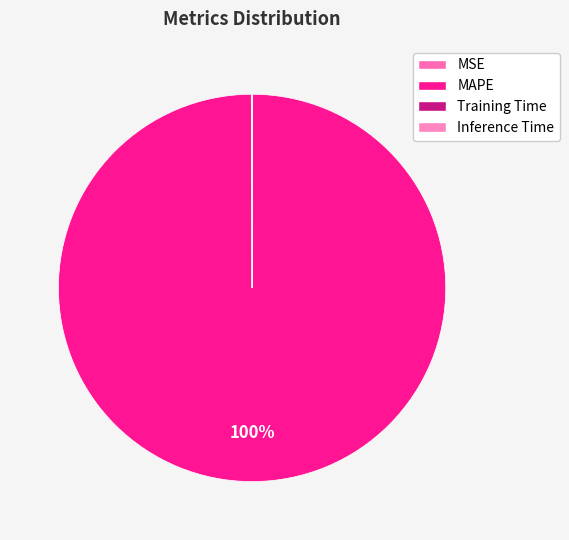

True or false: MSE accounts for 1% of the total.

False